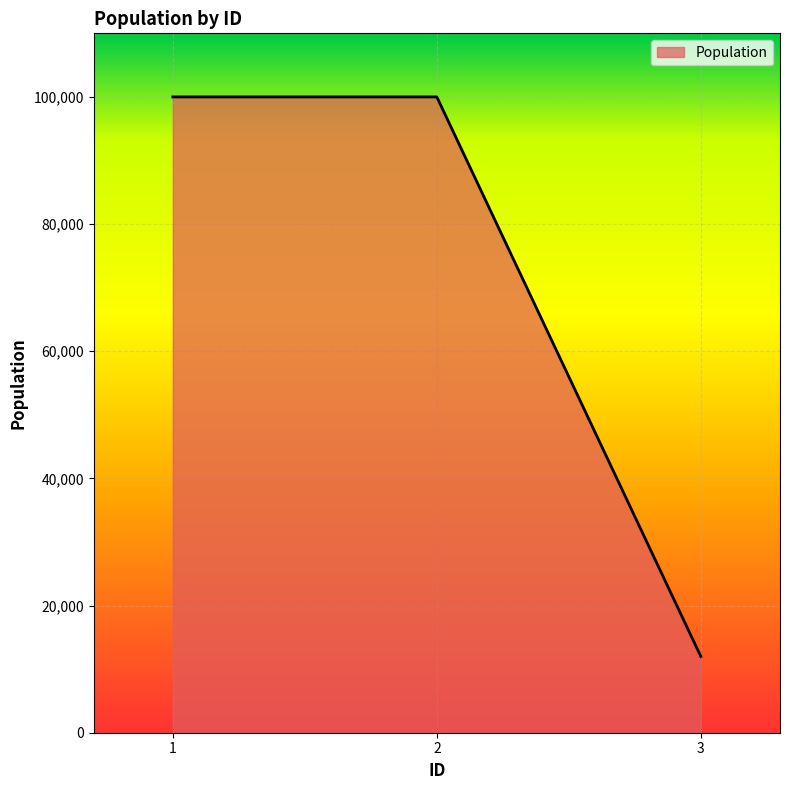

Count the values in the range 12000 to 100000.

3